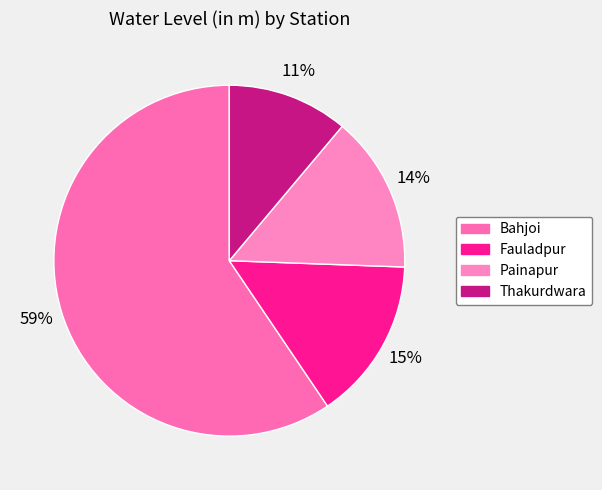

How many slices are in this pie chart?

4